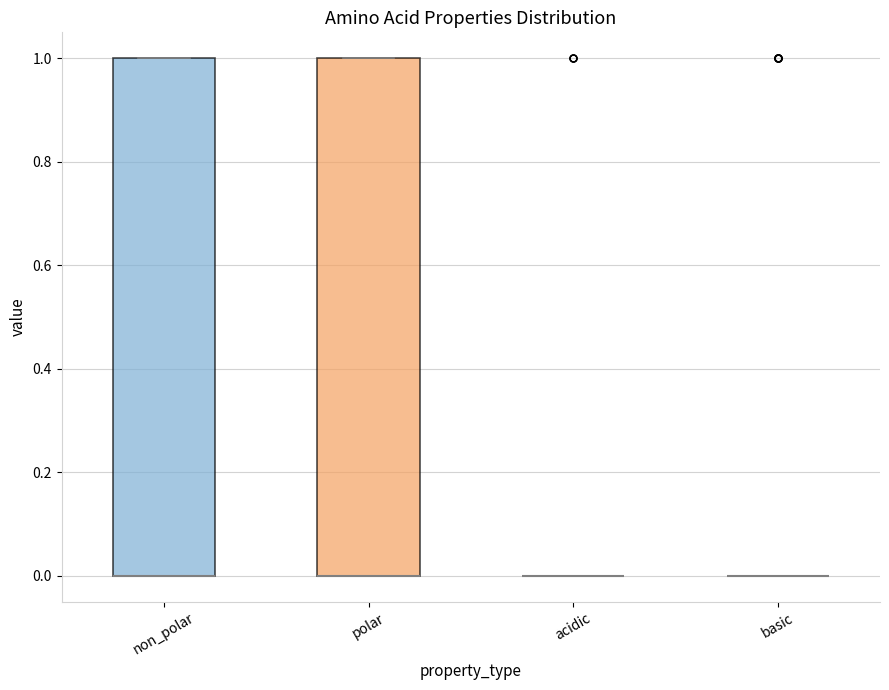

Reading left to right, transcribe this box plot: for each box, give where its median line is, the range the box spans, and where its two whiskers end, as read against the y-axis. The values are not printed on the chart, so give them approximately, as read against the axis.

non_polar: median 0 (drawn on the box's lower edge), box 0 to 1, whiskers 0 to 1
polar: median 0 (drawn on the box's lower edge), box 0 to 1, whiskers 0 to 1
acidic: box collapsed to a line at 0, whiskers 0 to 0
basic: box collapsed to a line at 0, whiskers 0 to 0